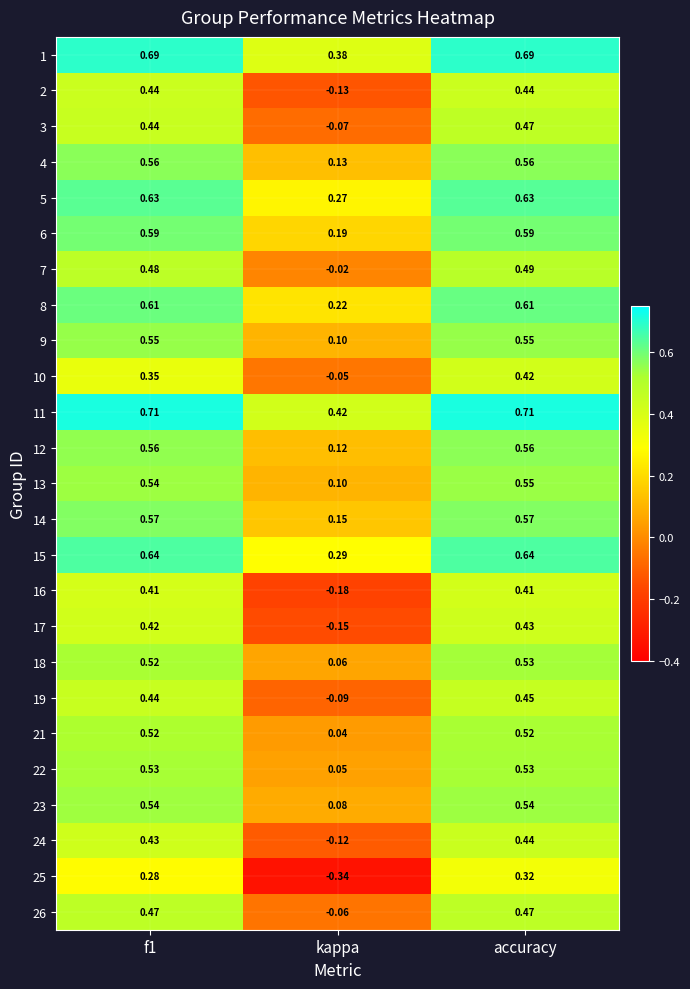

At which label is 1 closest to 0?

kappa